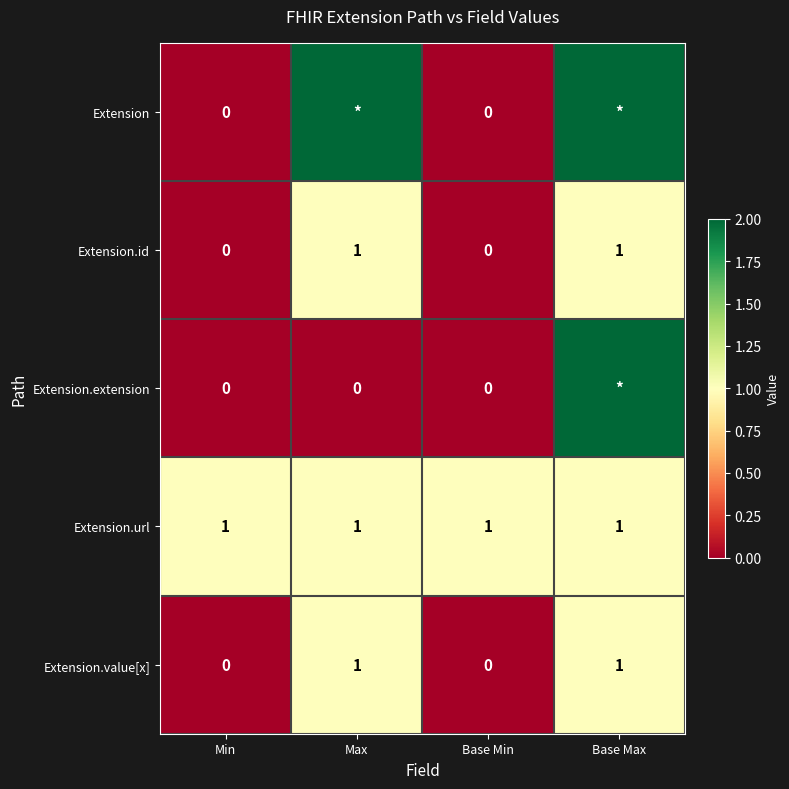

At how many categories does at least one series exceed 583?

2